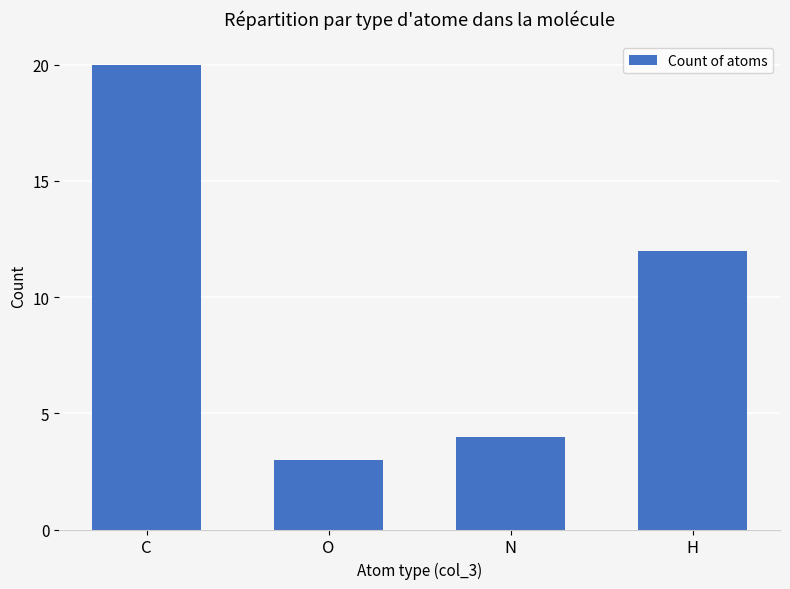

Rank the categories by value from lowest to highest.

O, N, H, C